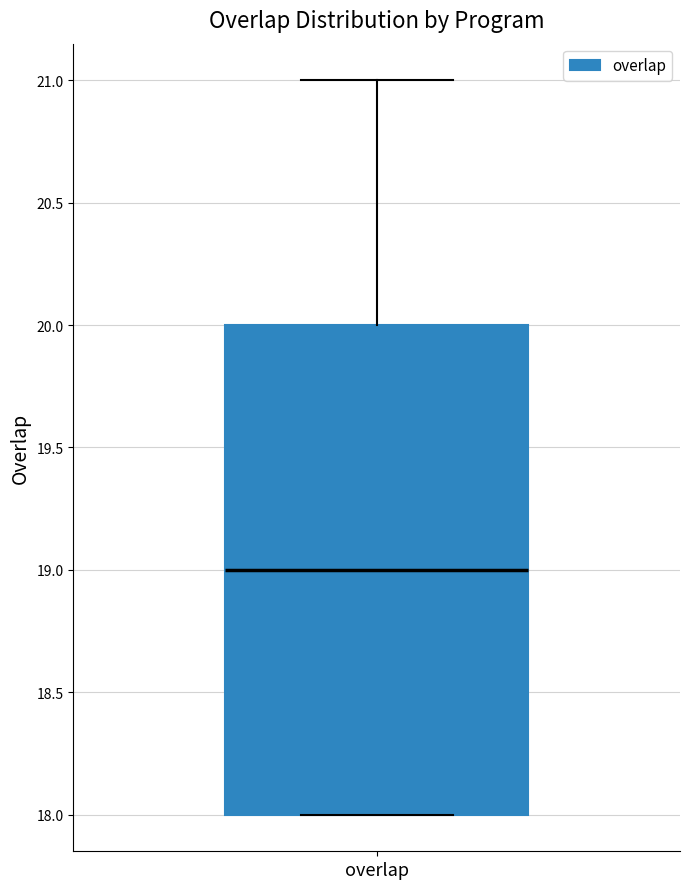

Transcribe this box plot: give where the median line is, the range the box spans, and where the two whiskers end, as read against the y-axis. The values are not printed on the chart, so give them approximately, as read against the axis.

median 19, box 18 to 20, whiskers 18 to 21